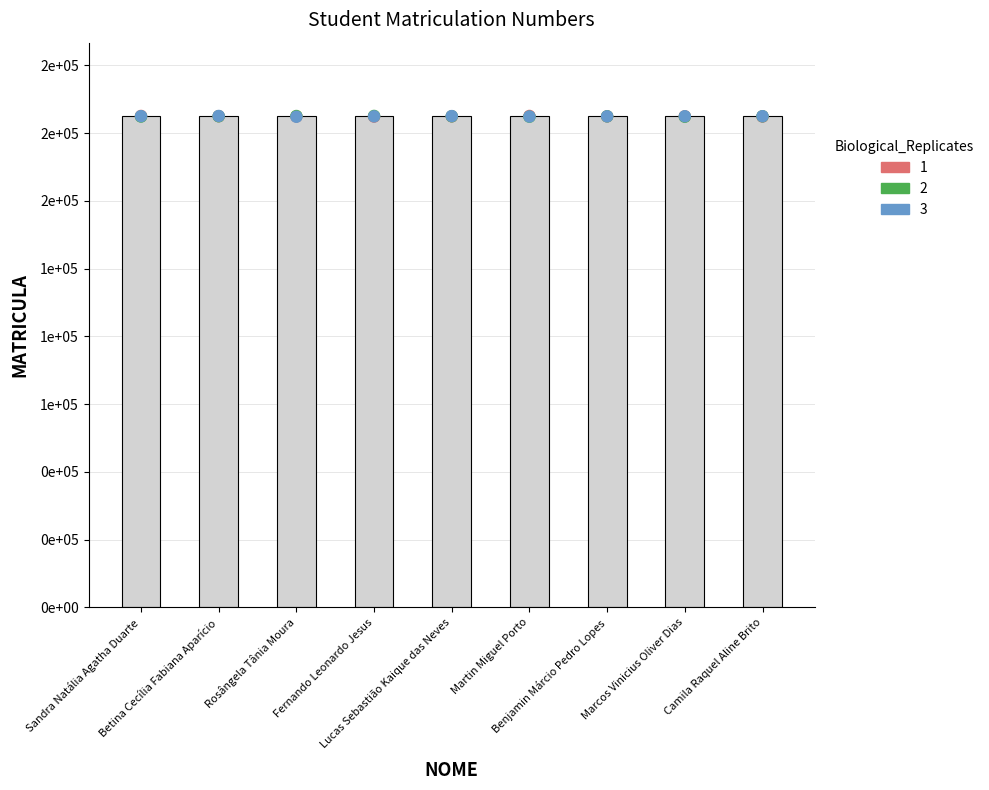

What is the change in value from Fernando Leonardo Jesus to Marcos Vinicius Oliver Dias?

+4